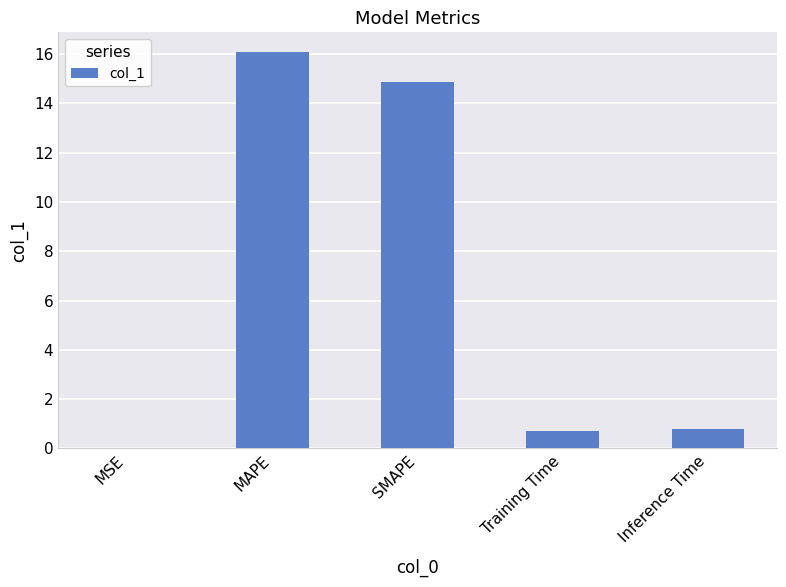

At which category does the chart reach its peak across all series?

MAPE